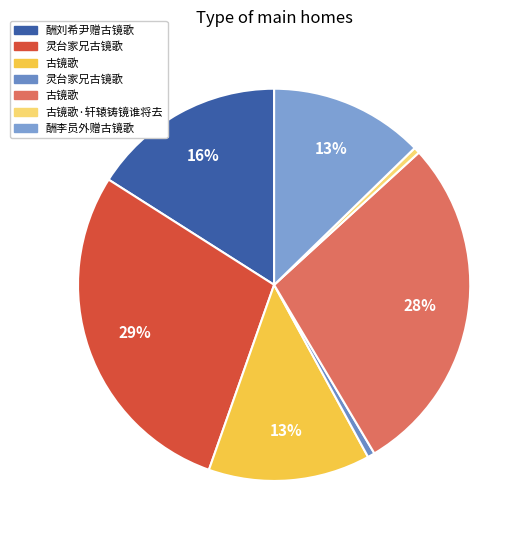

How many segments does this pie chart have?

7